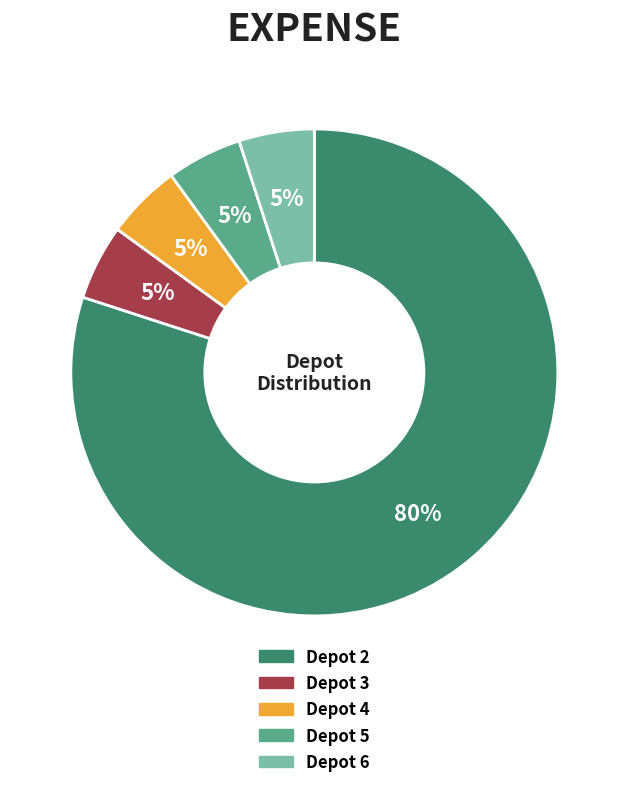

Which has a higher value, Depot 4 or Depot 2?

Depot 2